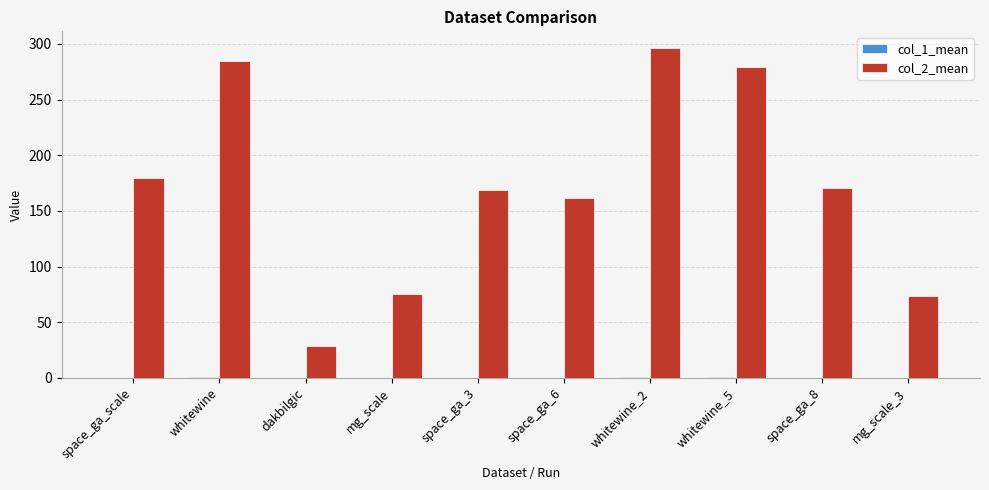

What is the maximum value shown in the chart?

296.4